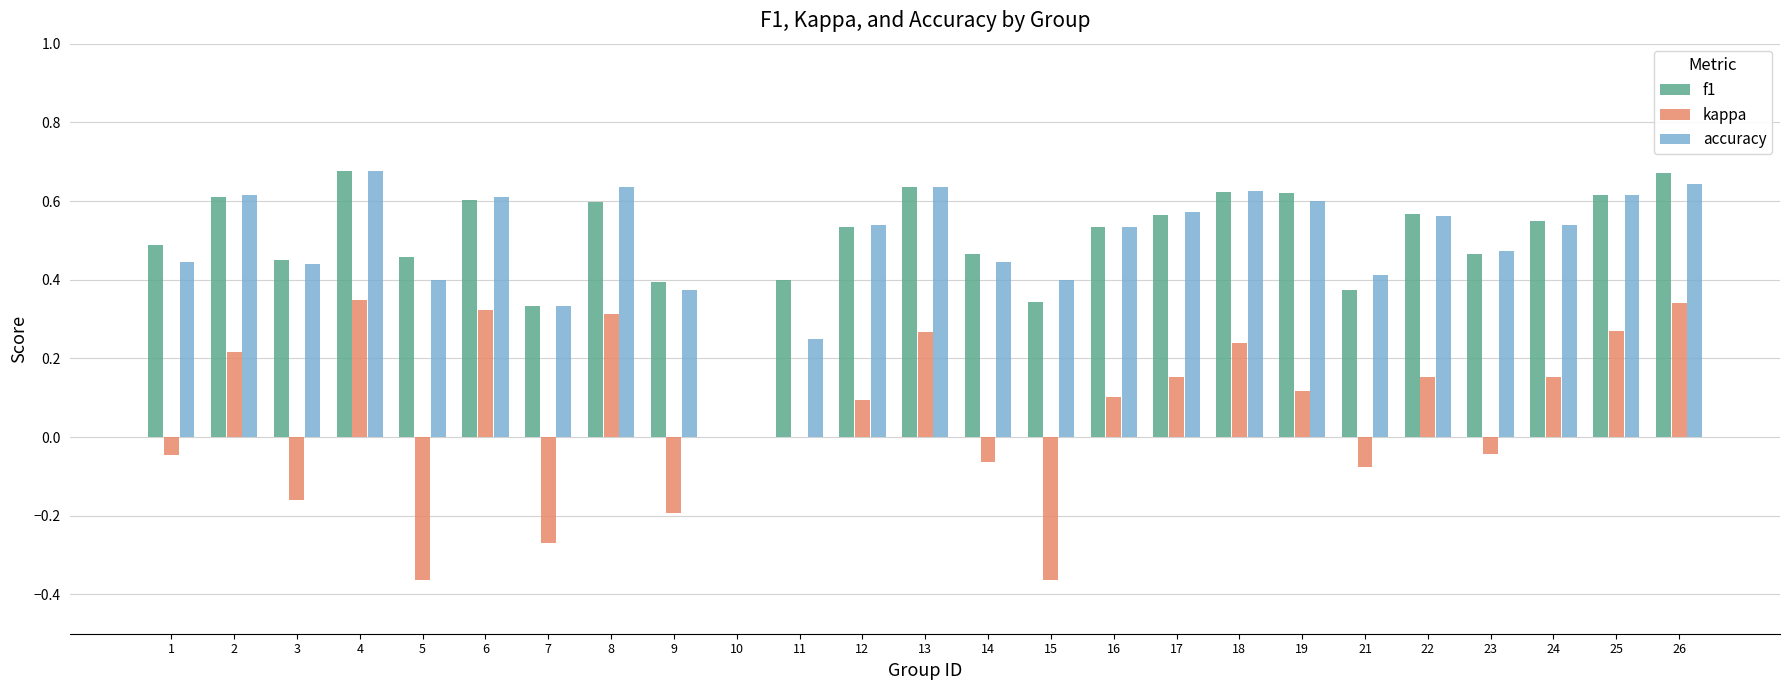

Between 3 and 10, which series saw the biggest shift?

f1